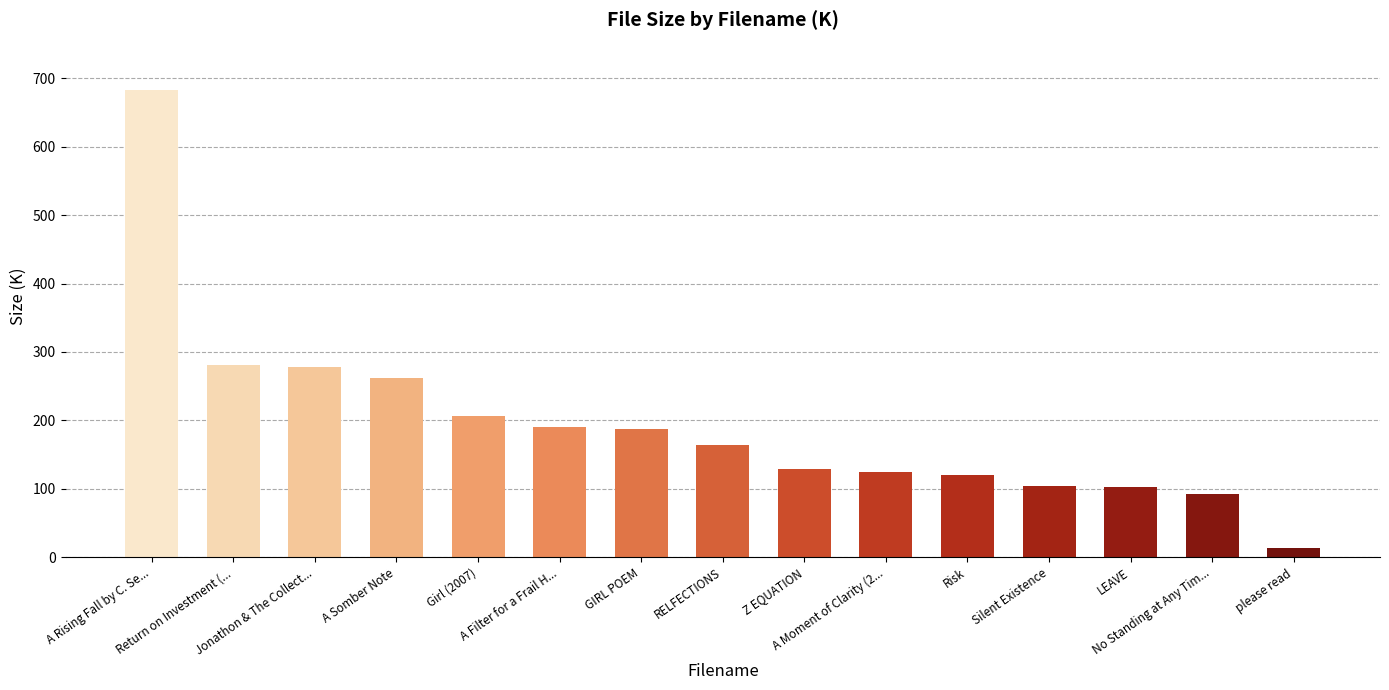

What is the sum of the values at please read and No Standing at Any Tim...?

105.7